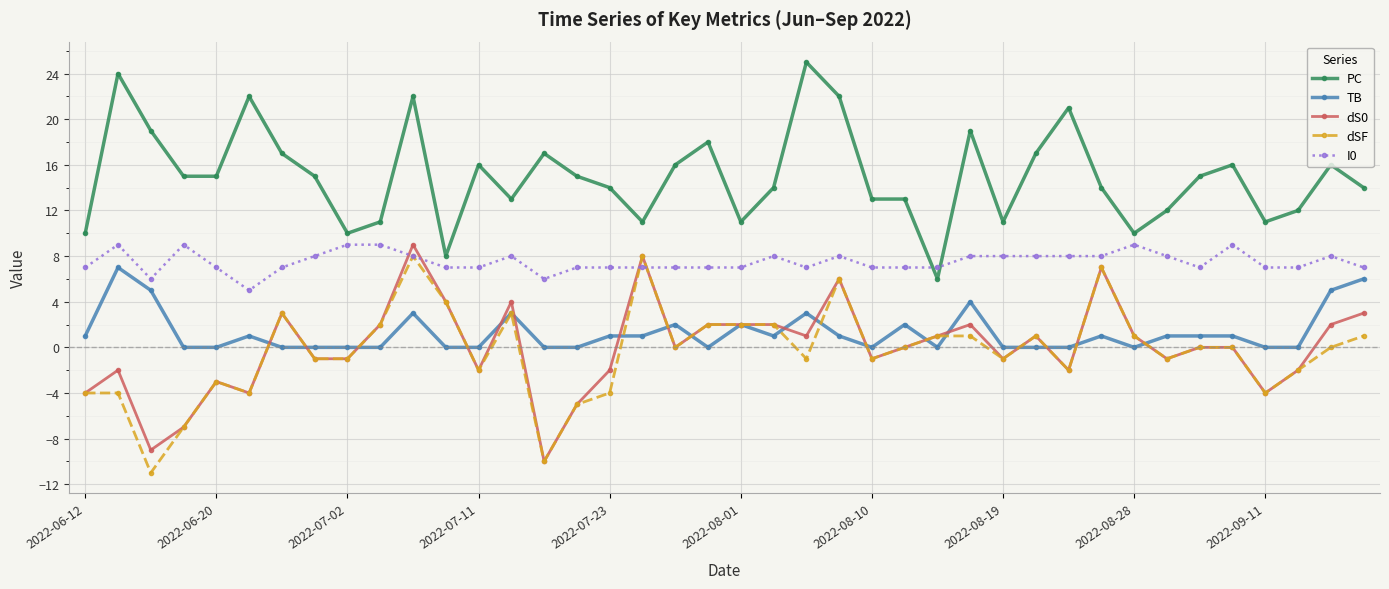

What is the greatest value displayed?

25